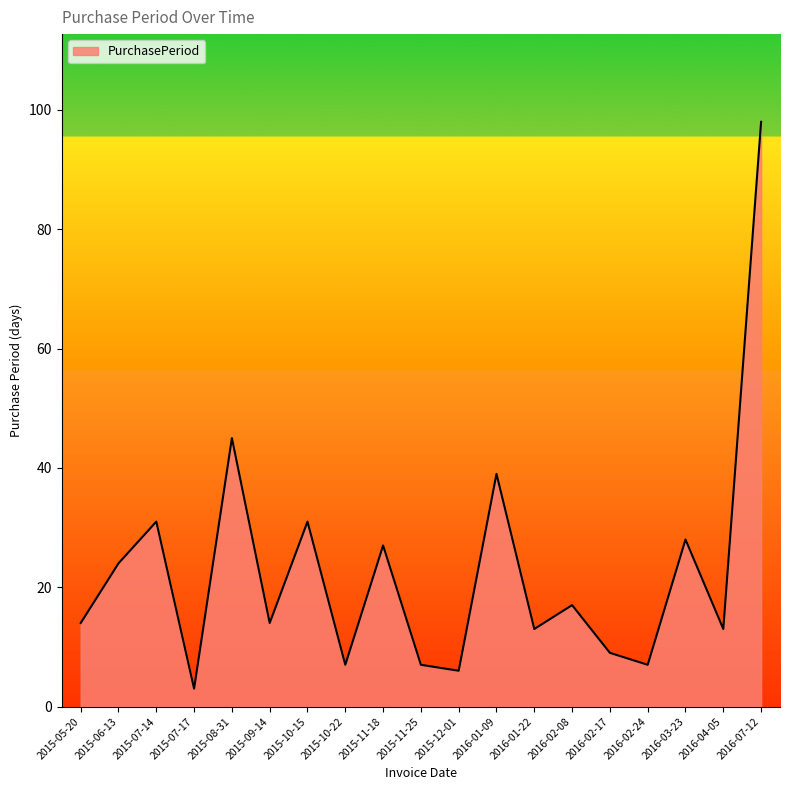

What is the sum of the values at 2015-11-25 and 2016-02-17?

16